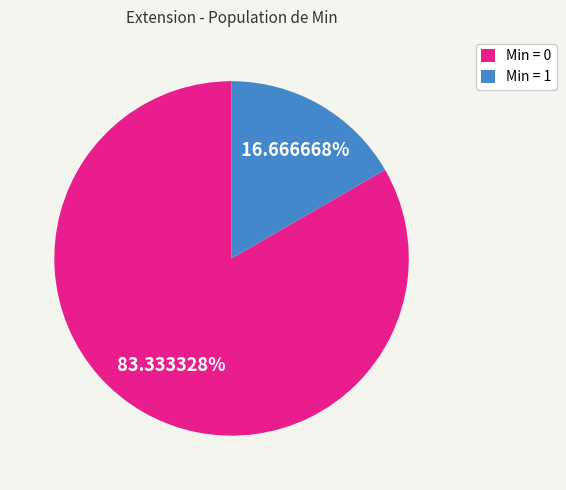

Rank the categories by value from highest to lowest.

Min = 0, Min = 1